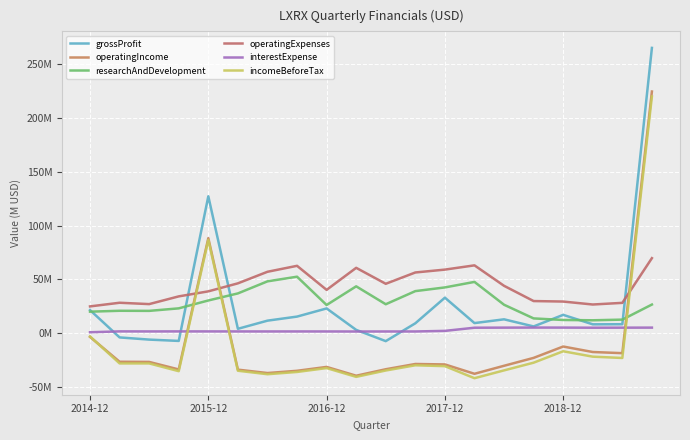

Reading left to right, extract all data points from this chart.

grossProfit: 21.5	-3.9	-5.9	-7.2	127.3	4.1	11.7	15.5	23.0	3.1	-7.4	9.2	33.0	9.4	12.9	6.3	17.1	8.3	8.4	265.2
operatingIncome: -3.4	-26.5	-26.7	-33.7	88.4	-33.9	-37.0	-34.9	-31.3	-39.5	-33.5	-28.6	-29.0	-37.7	-30.3	-22.9	-12.4	-17.5	-18.5	224.7
researchAndDevelopment: 20.0	20.9	20.8	23.1	30.4	37.0	48.2	52.5	26.2	43.6	26.9	39.1	42.6	47.7	26.5	13.8	12.3	12.0	12.6	26.7
operatingExpenses: 24.9	28.3	27.1	34.2	38.9	46.4	57.1	62.6	40.3	60.8	45.9	56.5	59.1	63.1	44.1	29.9	29.4	26.7	28.2	69.8
interestExpense: 0.9	1.7	1.7	1.7	1.7	1.6	1.6	1.6	1.6	1.6	1.6	1.6	2.2	5.1	5.2	5.3	5.2	5.1	5.2	5.2
incomeBeforeTax: -3.0	-28.1	-28.1	-35.3	86.8	-34.9	-38.1	-36.0	-32.4	-40.6	-34.7	-29.8	-30.6	-41.8	-34.5	-27.4	-16.8	-21.8	-23.0	220.1